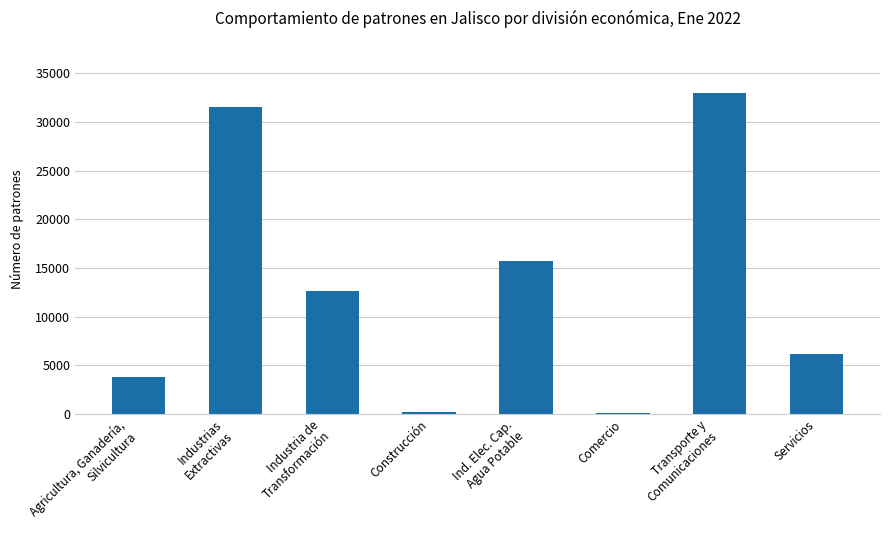

Rank the categories by value from lowest to highest.

Comercio, Construcción, Agricultura, Ganadería,
Silvicultura, Servicios, Industria de
Transformación, Ind. Elec. Cap.
Agua Potable, Industrias
Extractivas, Transporte y
Comunicaciones